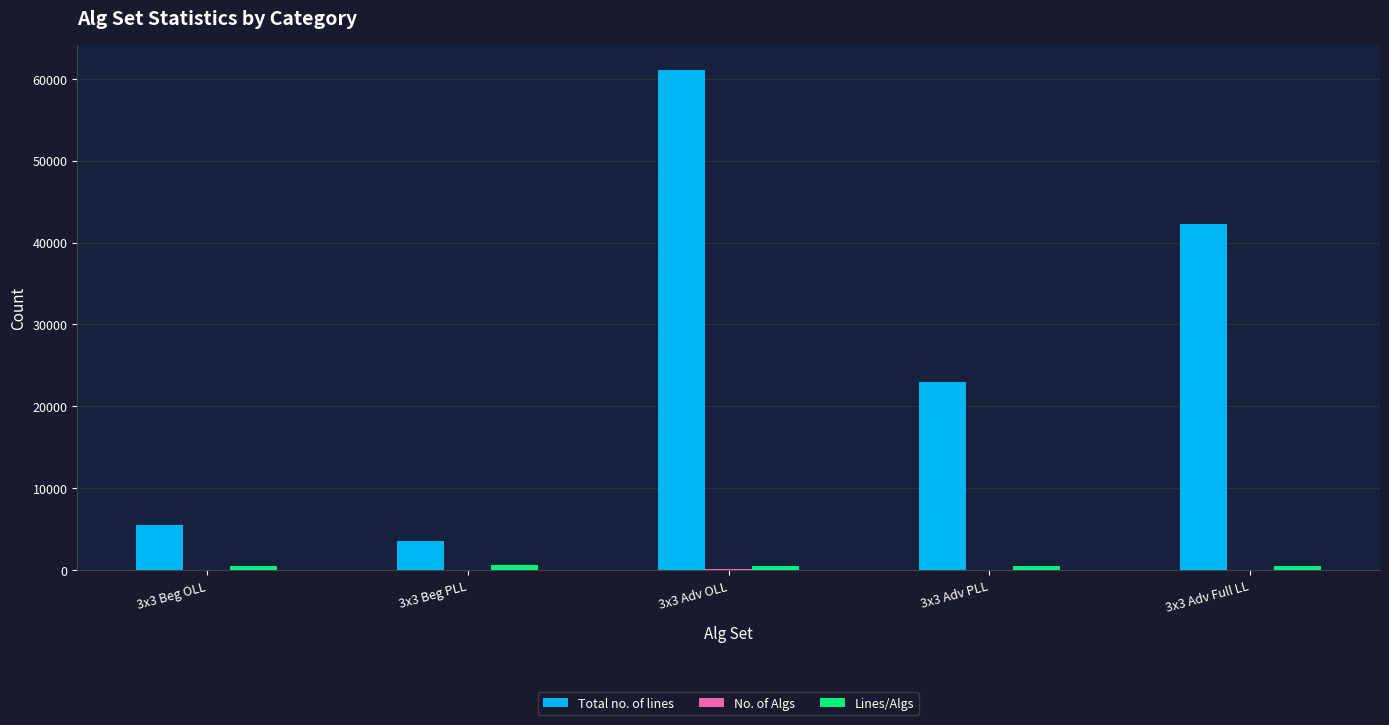

Between 3x3 Beg PLL and 3x3 Adv OLL, which series saw the biggest shift?

Total no. of lines